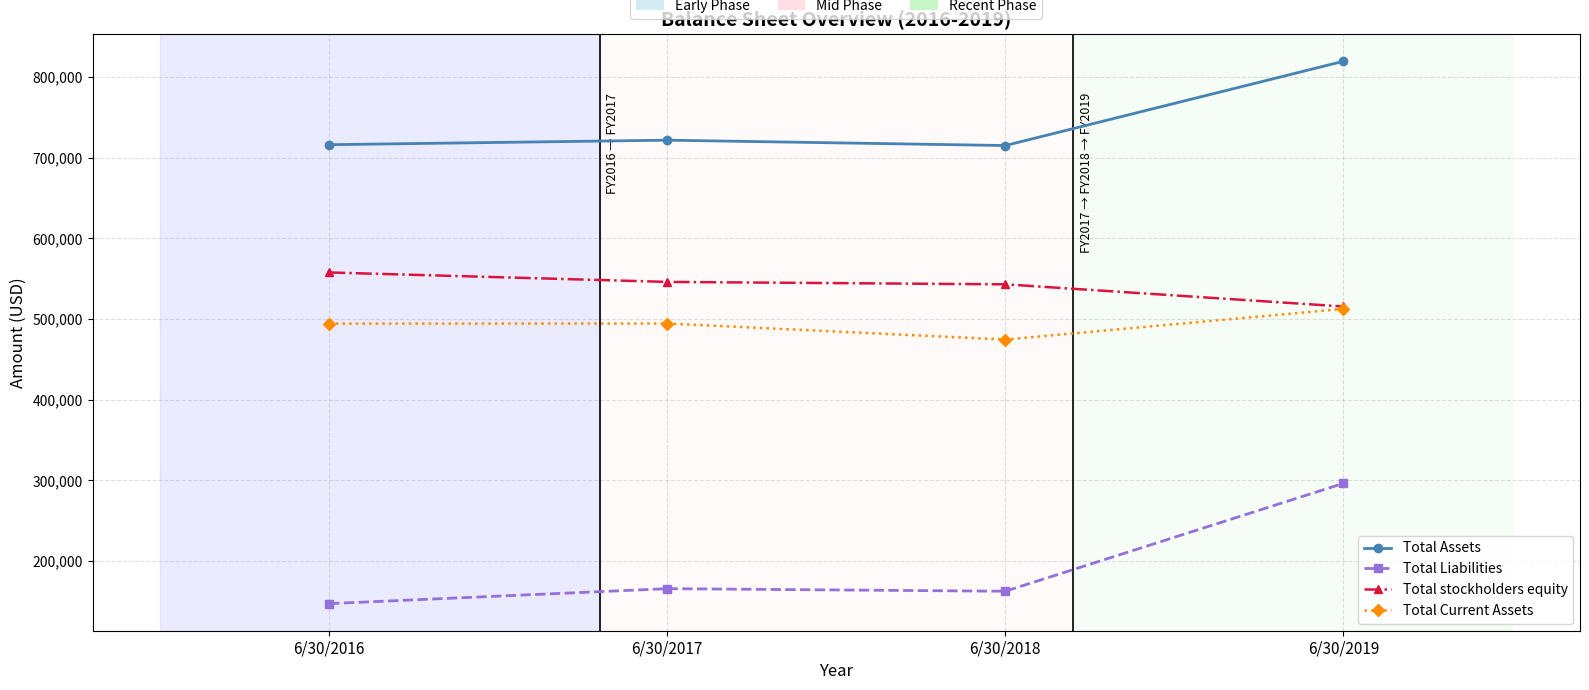

What is the value of the Total Liabilities point at the 4th from the left?

296286